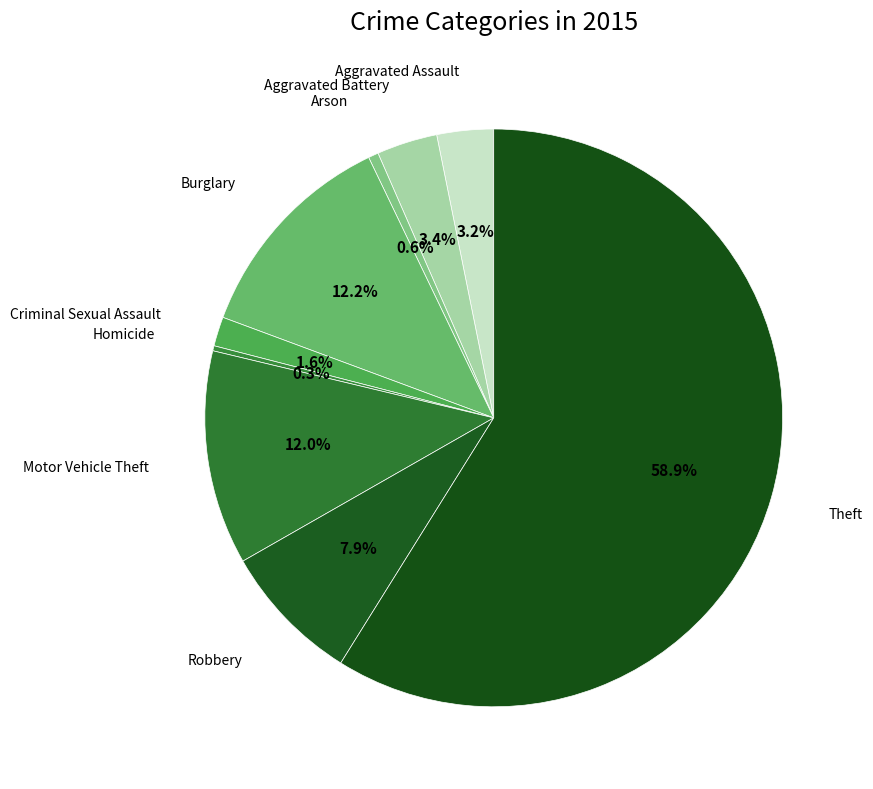

How many segments does this pie chart have?

9